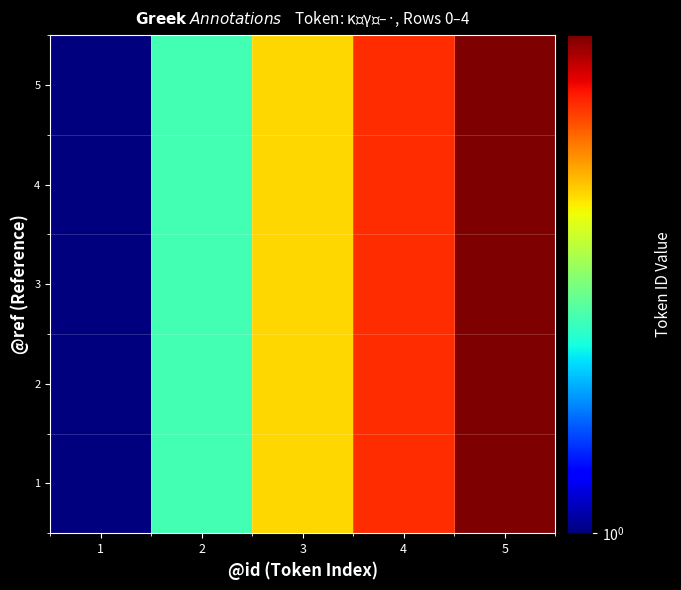

Reading left to right, transcribe all the data shown in this chart.

1: 1=1	2=2	3=3	4=4	5=5
2: 1=1	2=2	3=3	4=4	5=5
3: 1=1	2=2	3=3	4=4	5=5
4: 1=1	2=2	3=3	4=4	5=5
5: 1=1	2=2	3=3	4=4	5=5